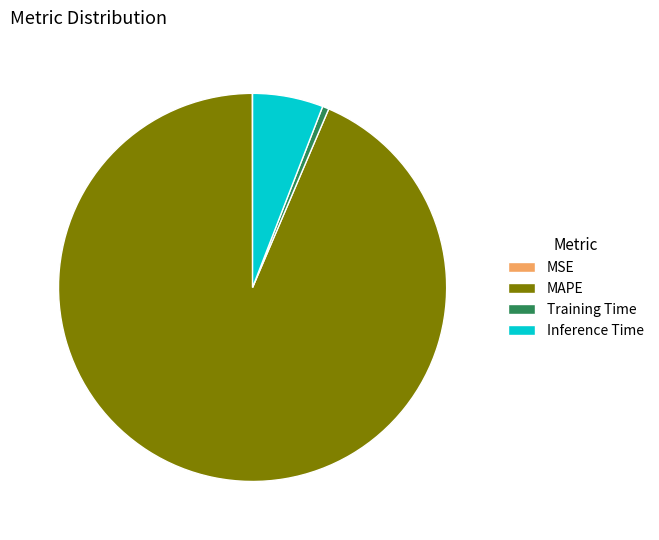

Does any single category account for the majority?

Yes